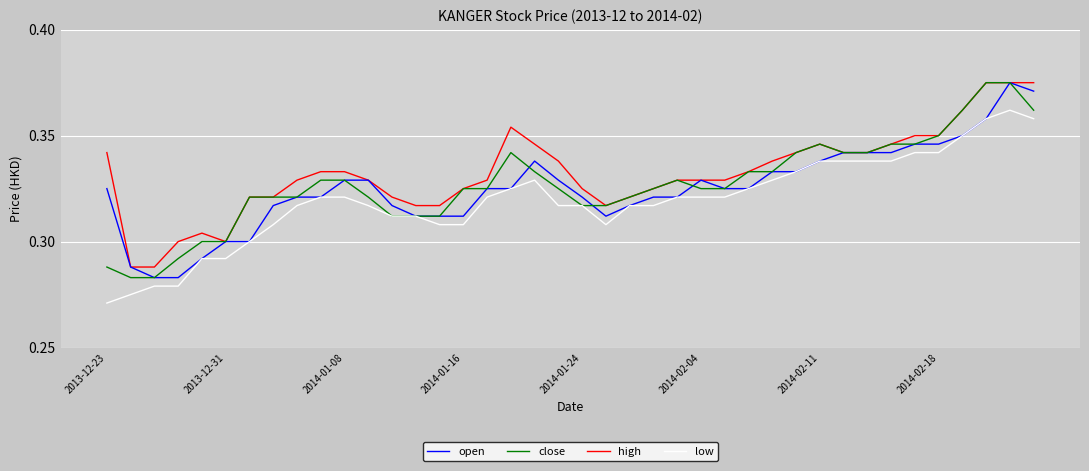

Does the chart have visible grid lines?

Yes